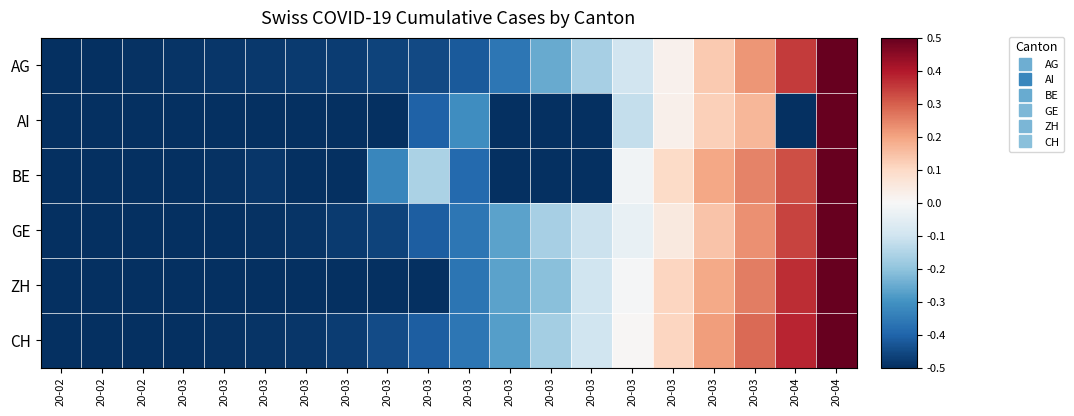

Reading left to right, transcribe all the data shown in this chart.

AG: 20-02=-0.5	20-02=-0.5	20-02=-0.5	20-03=-0.5	20-03=-0.5	20-03=-0.5	20-03=-0.5	20-03=-0.5	20-03=-0.5	20-03=-0.5	20-03=-0.4	20-03=-0.4	20-03=-0.3	20-03=-0.2	20-03=-0.1	20-03=0.0	20-03=0.1	20-03=0.2	20-04=0.3	20-04=0.5
AI: 20-02=-0.5	20-02=-0.5	20-02=-0.5	20-03=-0.5	20-03=-0.5	20-03=-0.5	20-03=-0.5	20-03=-0.5	20-03=-0.5	20-03=-0.4	20-03=-0.3	20-03=-0.5	20-03=-0.5	20-03=-0.5	20-03=-0.1	20-03=0.0	20-03=0.1	20-03=0.2	20-04=-0.5	20-04=0.5
BE: 20-02=-0.5	20-02=-0.5	20-02=-0.5	20-03=-0.5	20-03=-0.5	20-03=-0.5	20-03=-0.5	20-03=-0.5	20-03=-0.3	20-03=-0.2	20-03=-0.4	20-03=-0.5	20-03=-0.5	20-03=-0.5	20-03=-0.0	20-03=0.1	20-03=0.2	20-03=0.2	20-04=0.3	20-04=0.5
GE: 20-02=-0.5	20-02=-0.5	20-02=-0.5	20-03=-0.5	20-03=-0.5	20-03=-0.5	20-03=-0.5	20-03=-0.5	20-03=-0.5	20-03=-0.4	20-03=-0.4	20-03=-0.3	20-03=-0.2	20-03=-0.1	20-03=-0.0	20-03=0.0	20-03=0.1	20-03=0.2	20-04=0.3	20-04=0.5
ZH: 20-02=-0.5	20-02=-0.5	20-02=-0.5	20-03=-0.5	20-03=-0.5	20-03=-0.5	20-03=-0.5	20-03=-0.5	20-03=-0.5	20-03=-0.5	20-03=-0.4	20-03=-0.3	20-03=-0.2	20-03=-0.1	20-03=-0.0	20-03=0.1	20-03=0.2	20-03=0.3	20-04=0.4	20-04=0.5
CH: 20-02=-0.5	20-02=-0.5	20-02=-0.5	20-03=-0.5	20-03=-0.5	20-03=-0.5	20-03=-0.5	20-03=-0.5	20-03=-0.4	20-03=-0.4	20-03=-0.4	20-03=-0.3	20-03=-0.2	20-03=-0.1	20-03=0.0	20-03=0.1	20-03=0.2	20-03=0.3	20-04=0.4	20-04=0.5